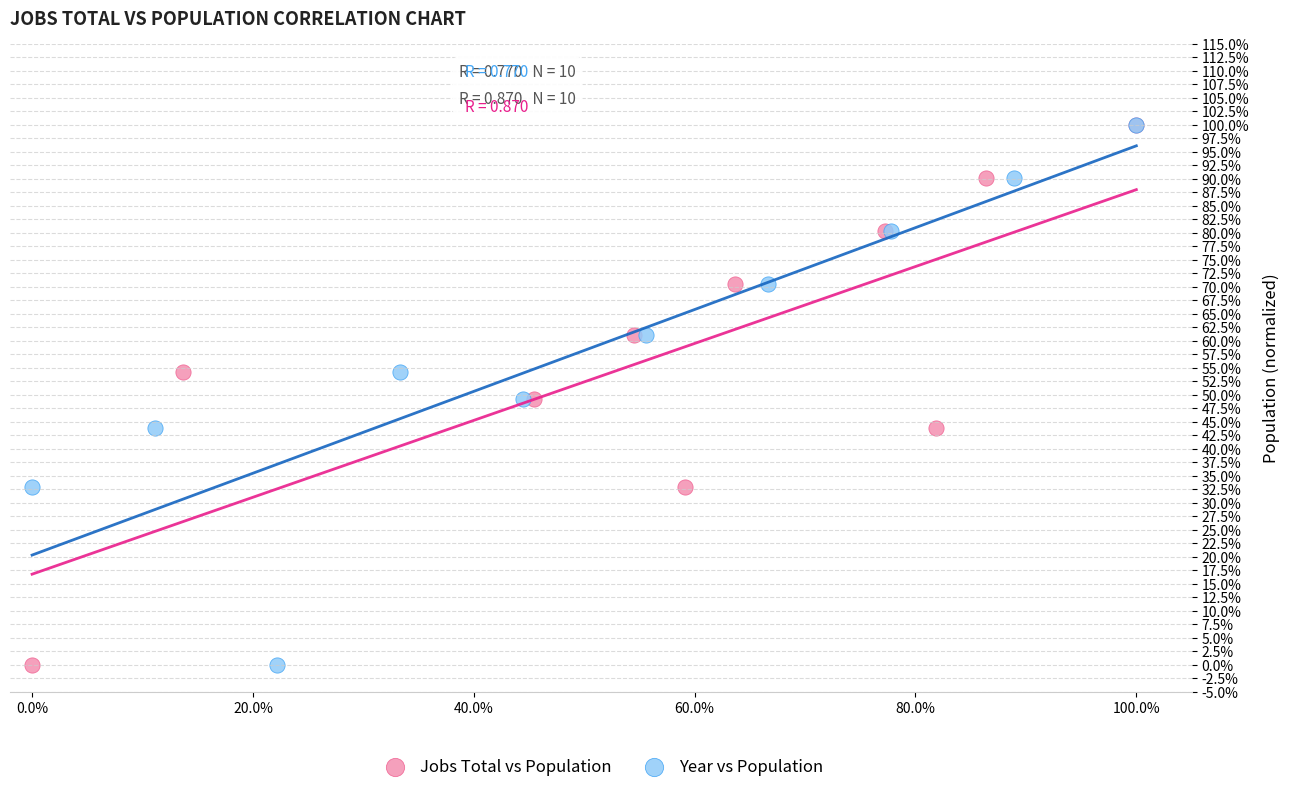

What are all the series names shown in the legend?

Jobs Total vs Population, Year vs Population